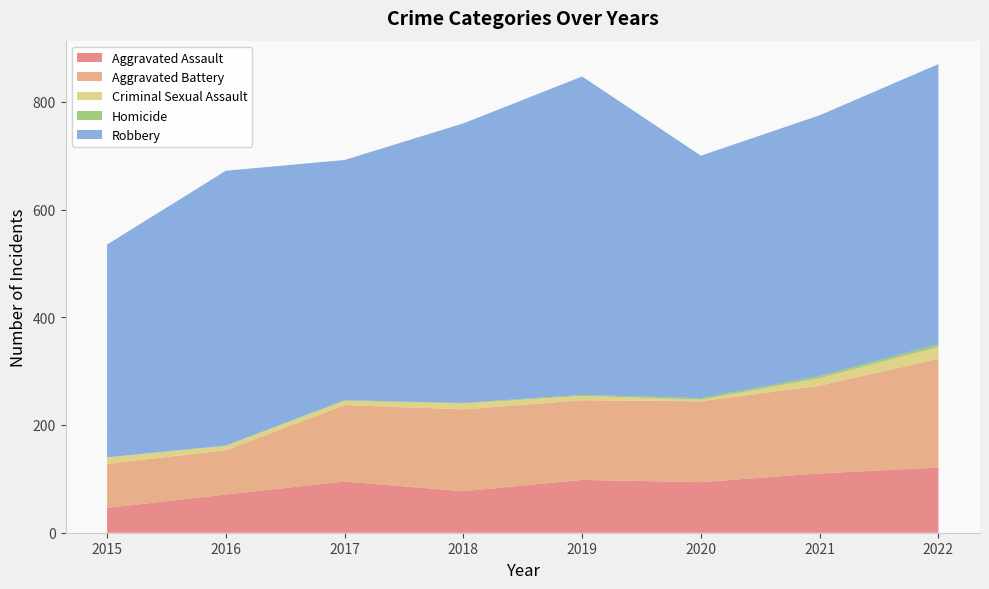

Reading left to right, list all the values displayed in this chart.

Aggravated Assault: 46	71	95	77	98	94	110	121
Aggravated Battery: 82	82	142	152	148	150	163	202
Criminal Sexual Assault: 12	8	8	11	8	3	14	22
Homicide: 0	1	1	1	2	3	4	5
Robbery: 395	510	446	519	591	450	484	520